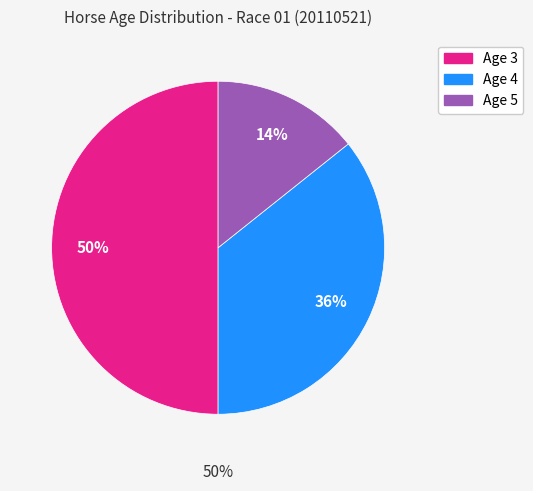

To the nearest percent, what percentage of the pie is Age 5?

14%